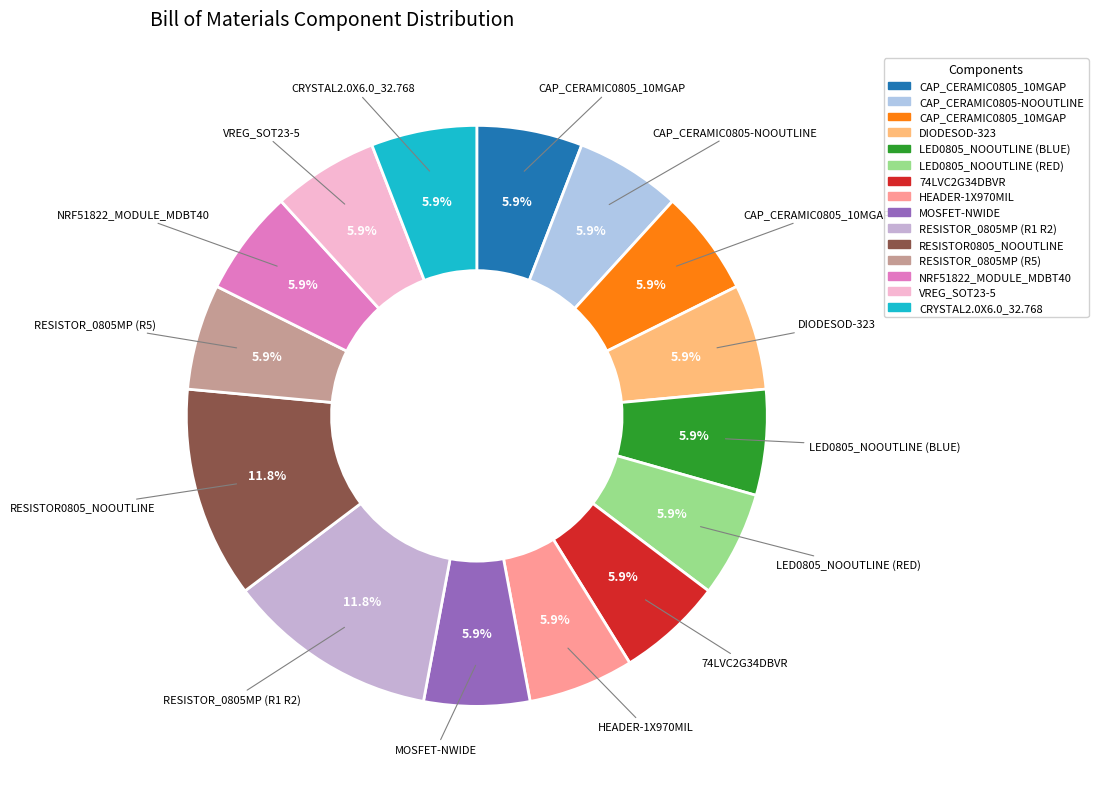

Which category has the biggest portion of the pie?

RESISTOR_0805MP (R1 R2)